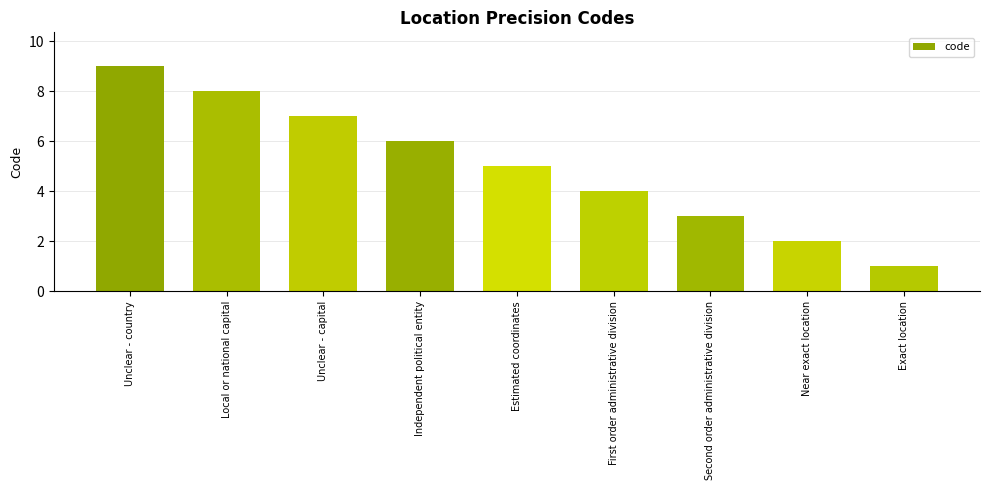

How many series are shown in this chart?

1